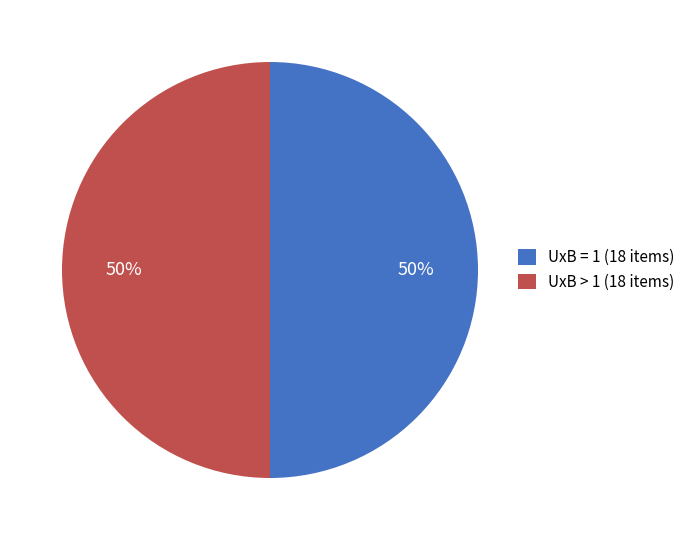

The UxB = 1 (18 items) slice represents 50% of the pie. True or false?

True